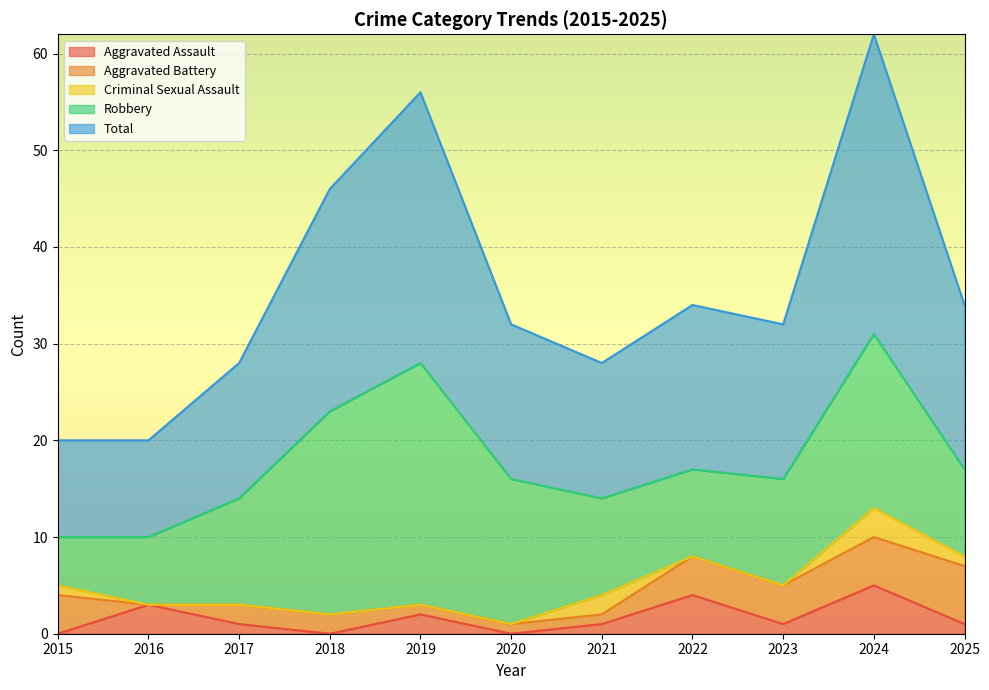

What are all the series names shown in the legend?

Aggravated Assault, Aggravated Battery, Criminal Sexual Assault, Robbery, Total